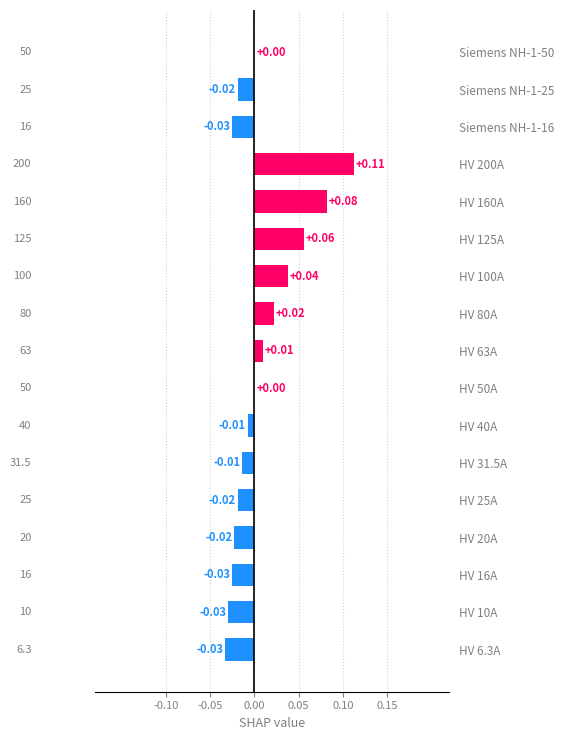

What is the change in value from HV 25A to HV 100A?

+0.1